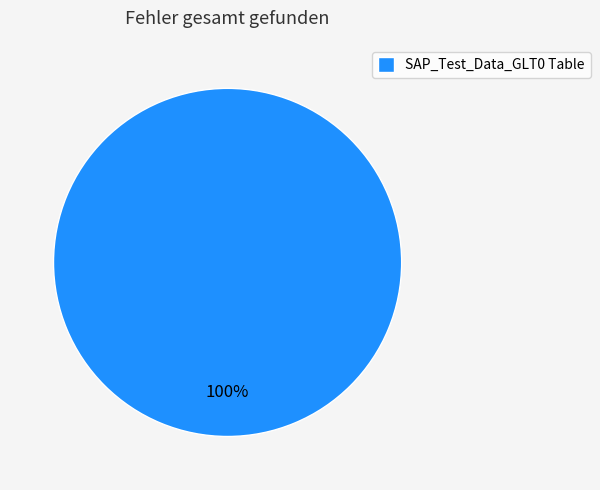

True or false: SAP_Test_Data_GLT0 Table accounts for 100% of the total.

True